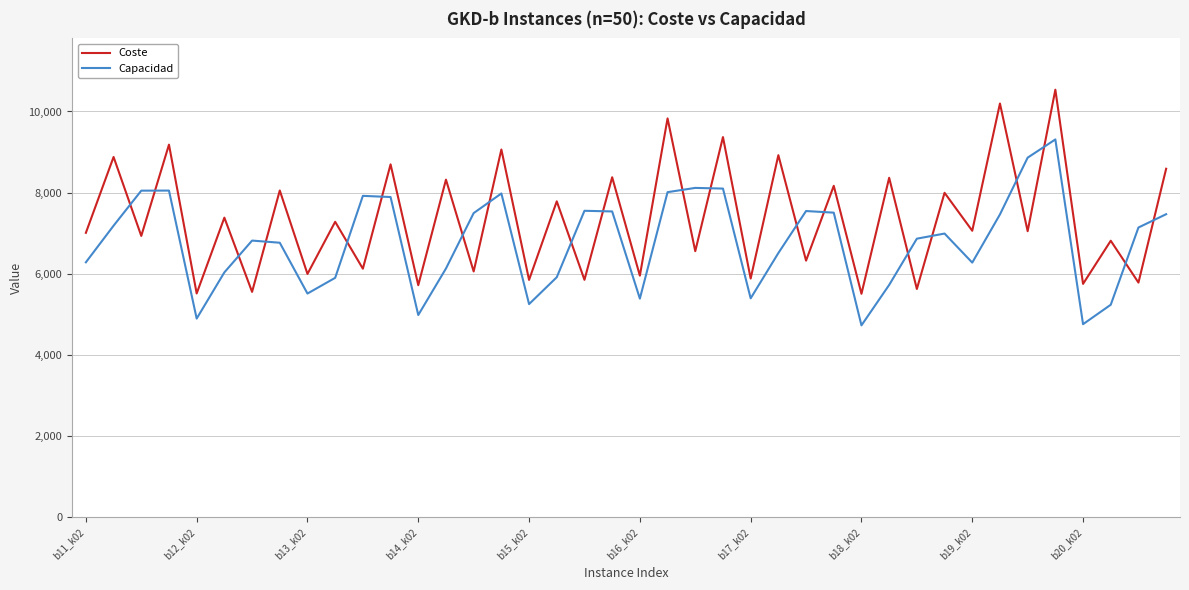

How many categories are shown in the chart?

40